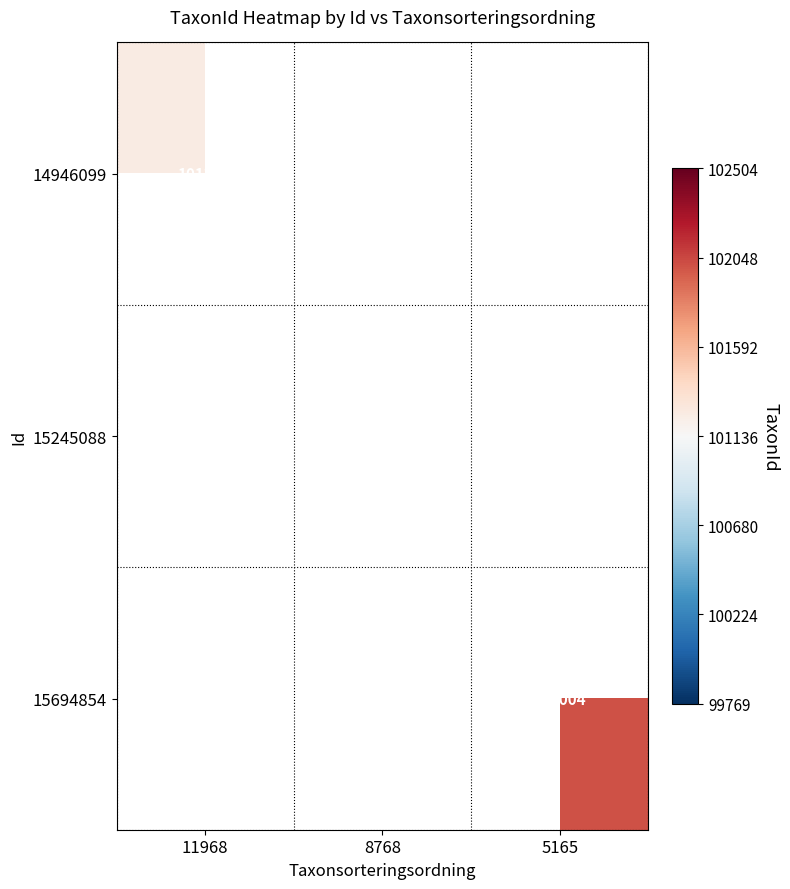

Is it true that 15245088 equals 100269 at 8768?

True